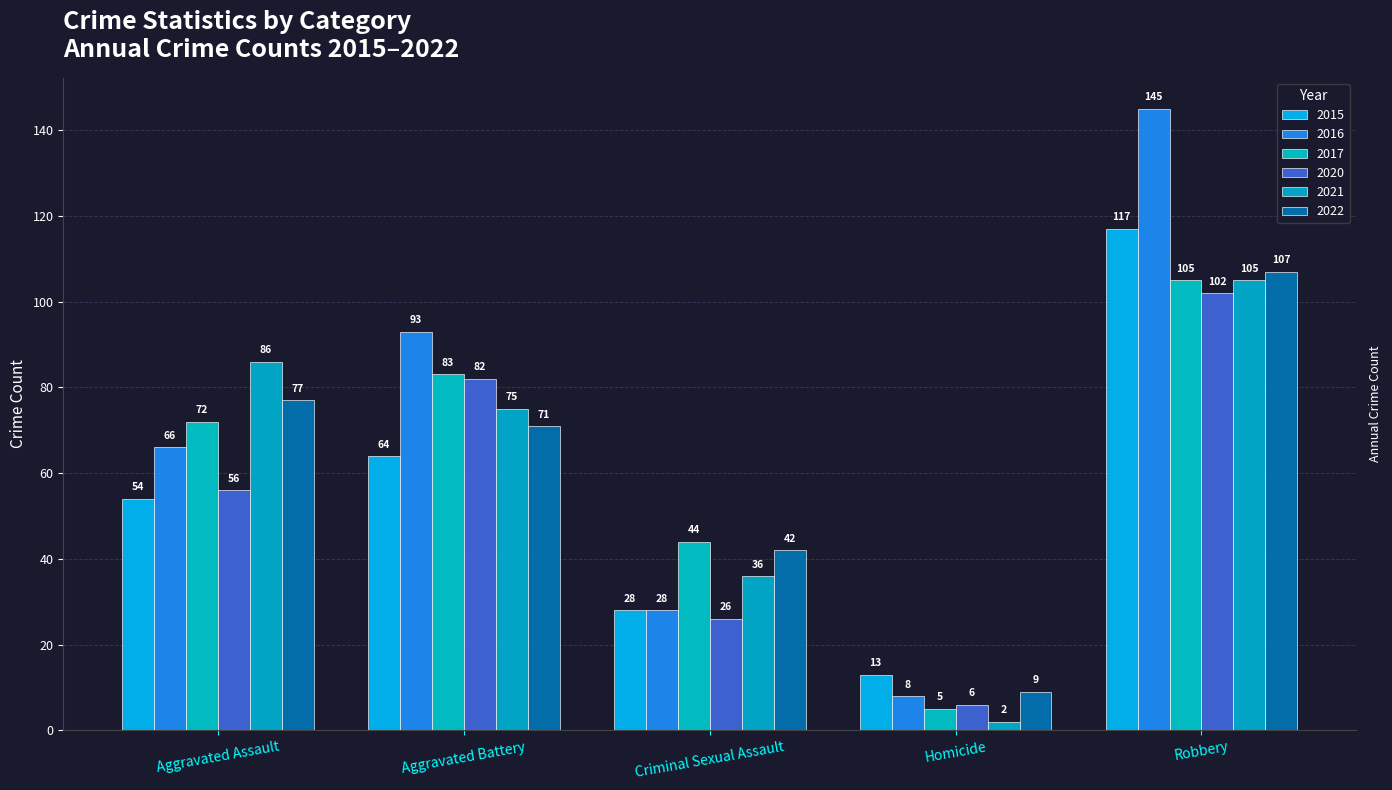

Rank the categories by 2015 value from highest to lowest.

Robbery, Aggravated Battery, Aggravated Assault, Criminal Sexual Assault, Homicide